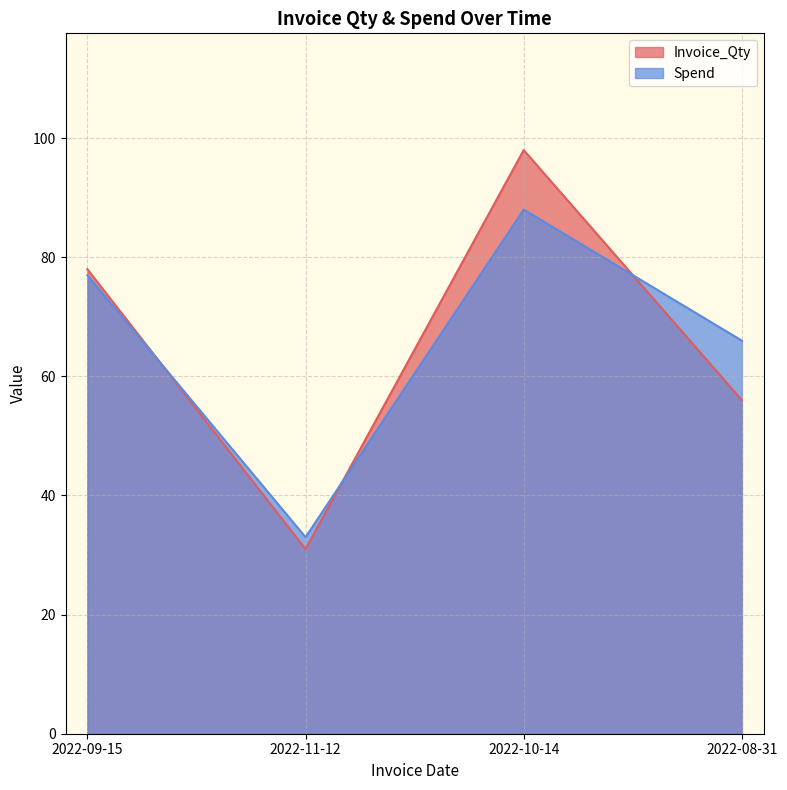

The Invoice_Qty series shows 98 at 2022-10-14. True or false?

True